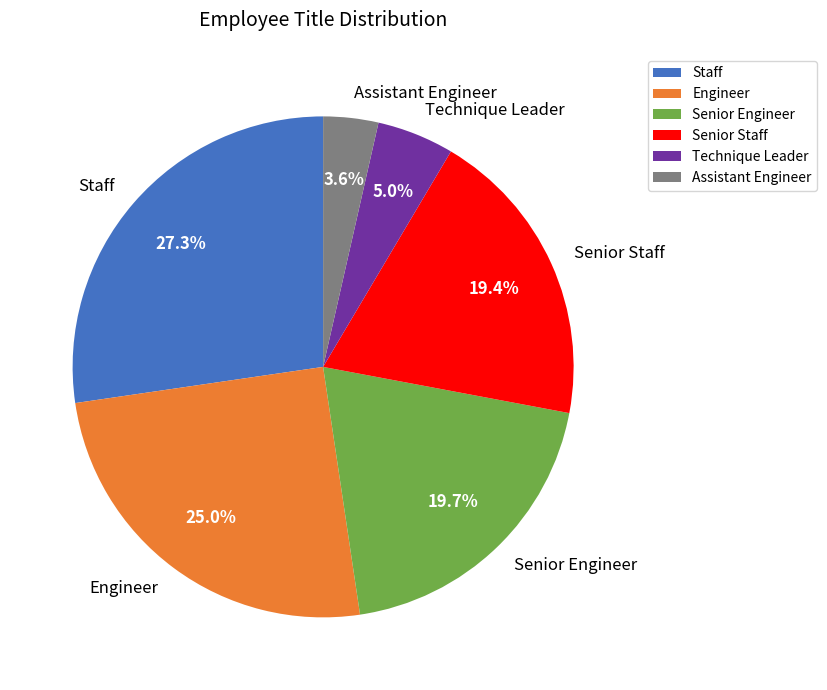

What is the ratio of the value at Staff to the value at Senior Engineer?

1.4